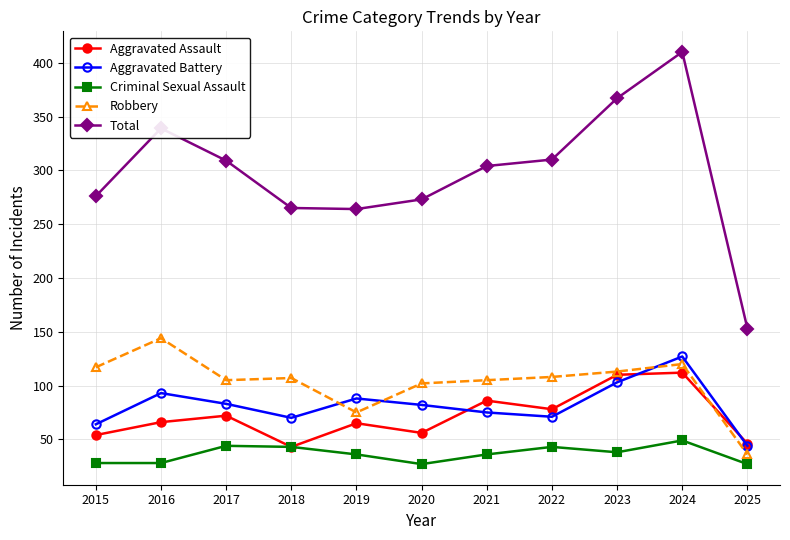

At how many categories does at least one series exceed 249?

10